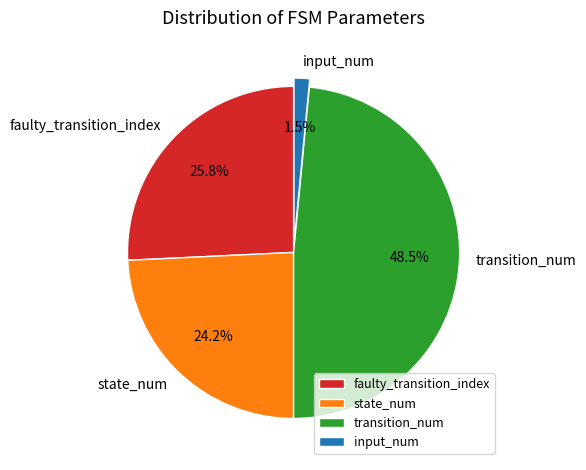

Which slice is the smallest?

input_num